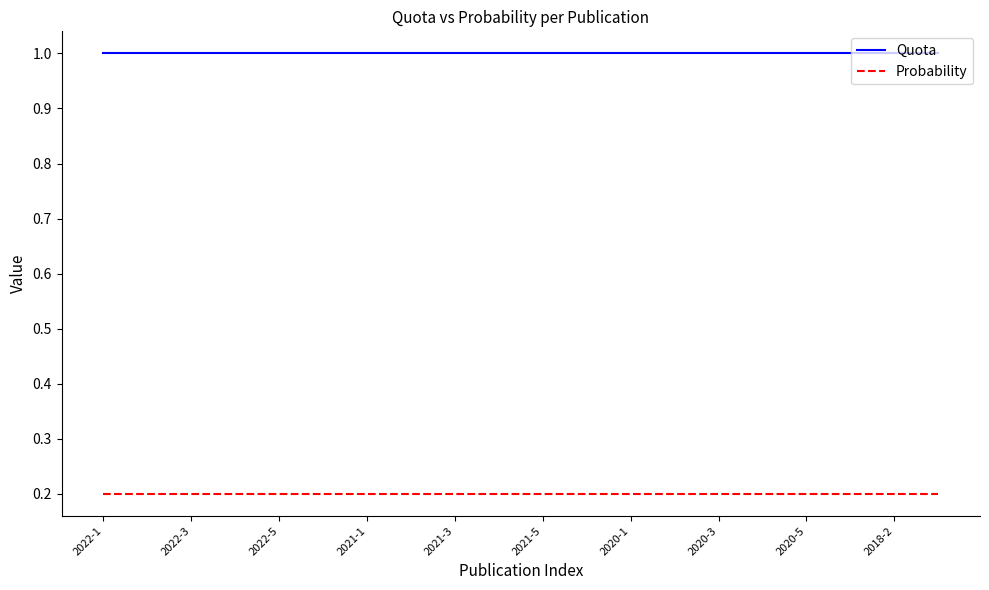

What is the maximum value for Quota?

1.0